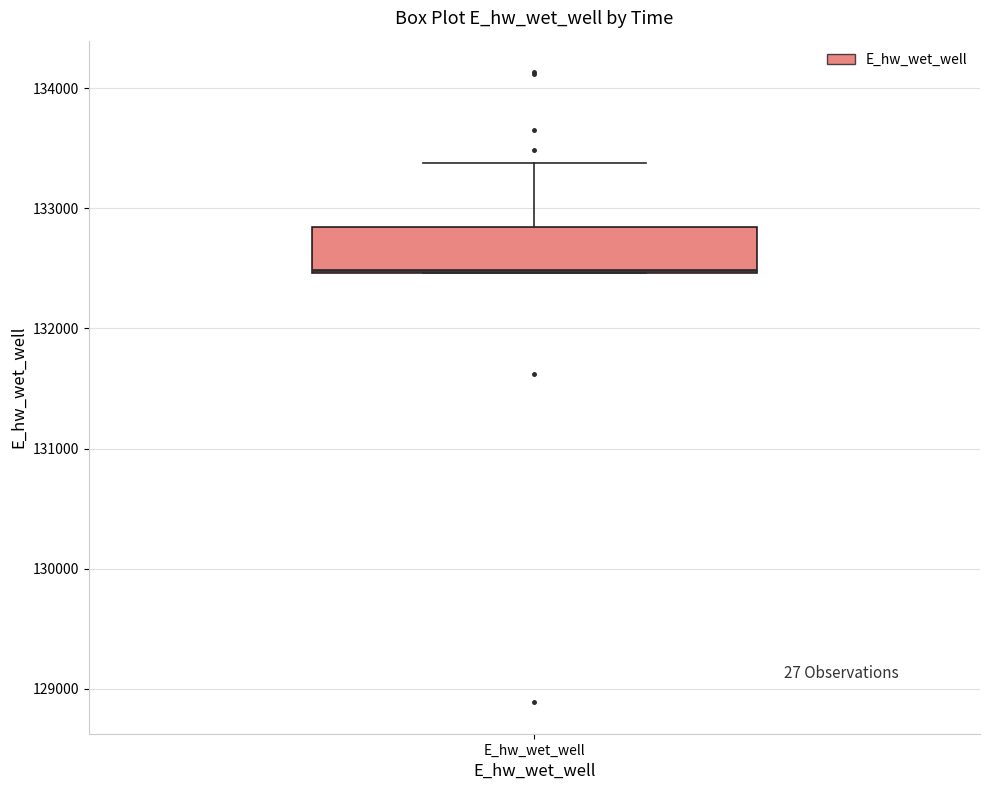

Read this box plot against the y-axis: the position of the median line, the range covered by the box, and the ends of both whiskers. The values are not printed on the chart, so give them approximately, as read against the axis.

median 132500 (drawn on the box's lower edge), box 132500 to 132800, whiskers 132500 to 133400